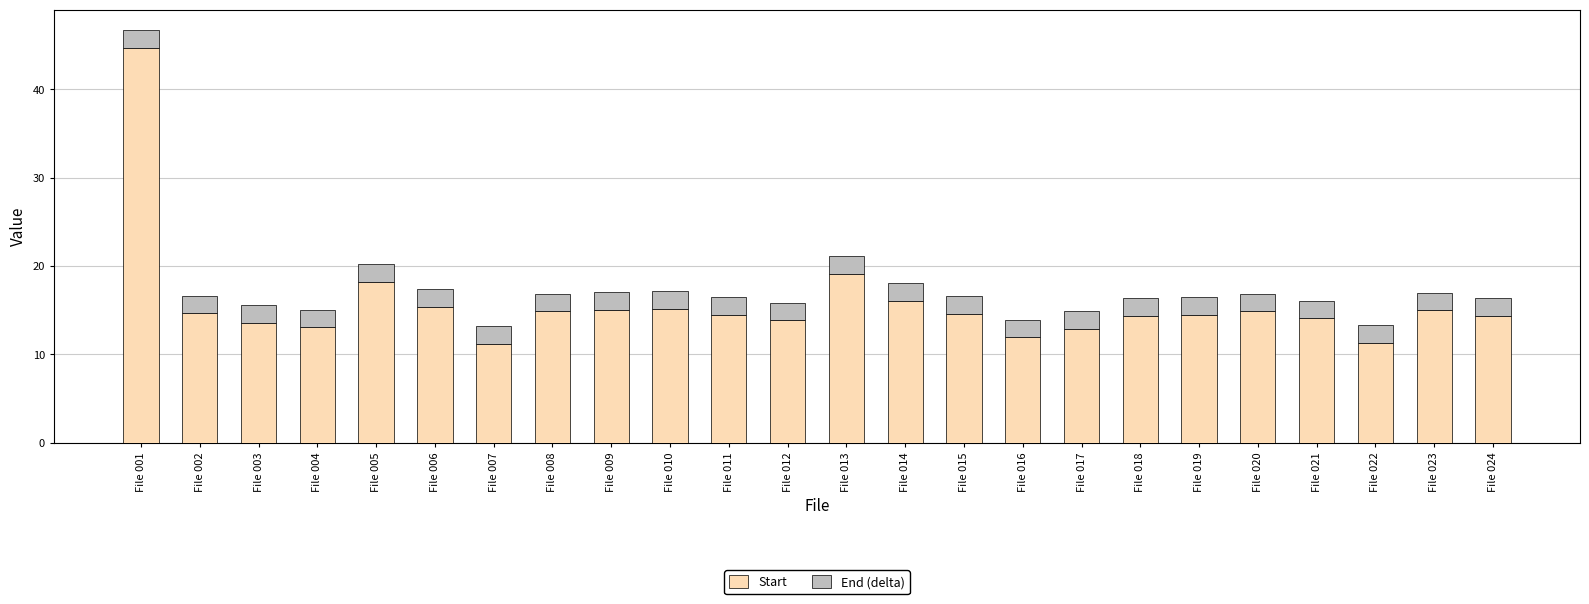

What is the total value across all series at File 017?

14.9